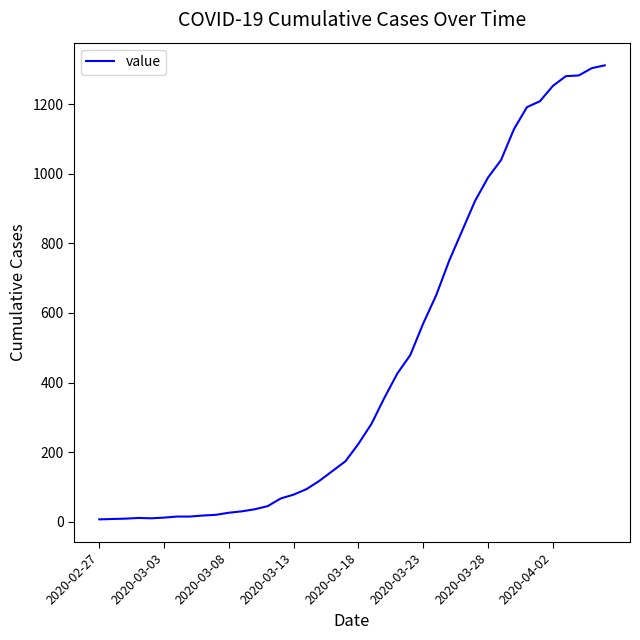

What is the greatest value displayed?

1311